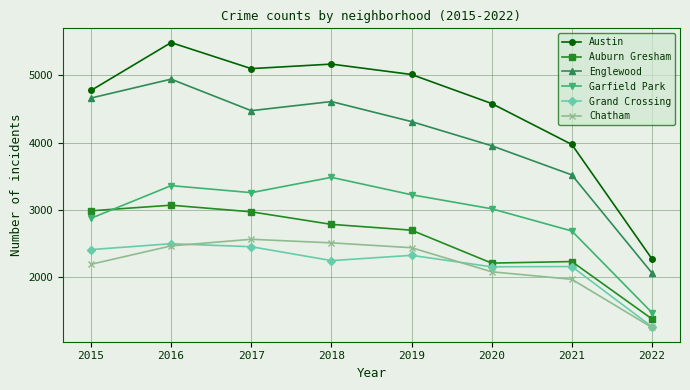

What is the value of the Chatham point at the 2nd from the left?

2468